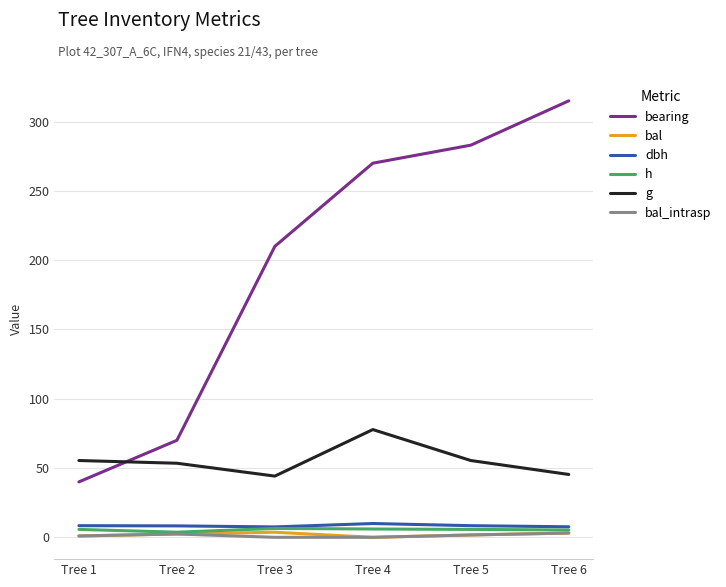

True or false: h and bearing intersect in this chart.

False